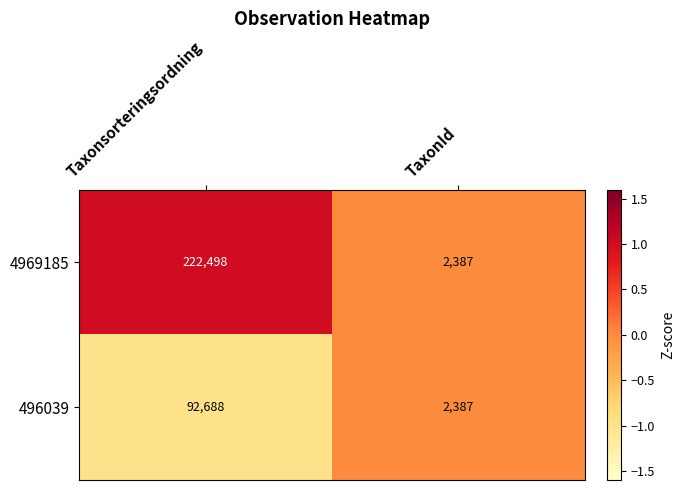

Between Taxonsorteringsordning and TaxonId, which series saw the biggest shift?

4969185